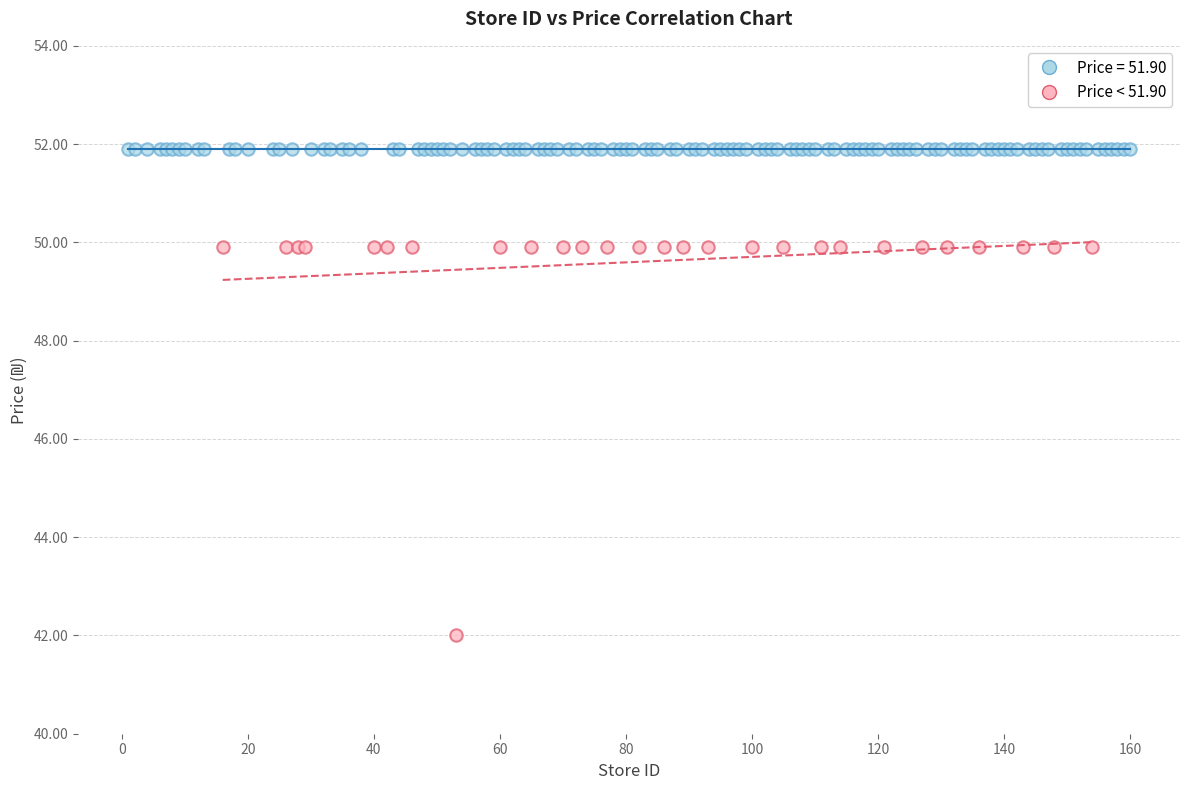

Which series reaches the maximum Y coordinate?

Price = 51.90